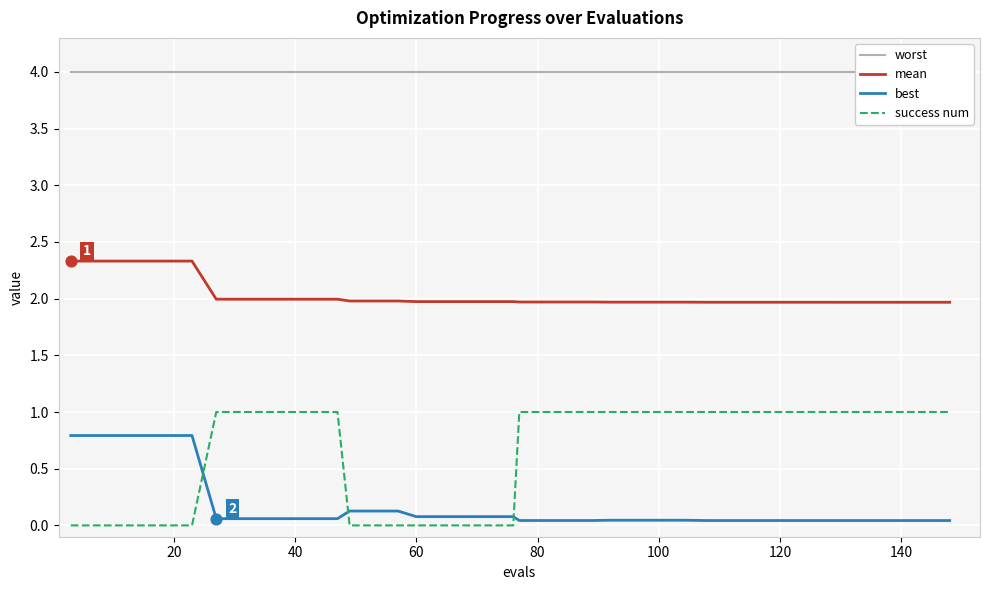

What is the maximum value for best?

0.8